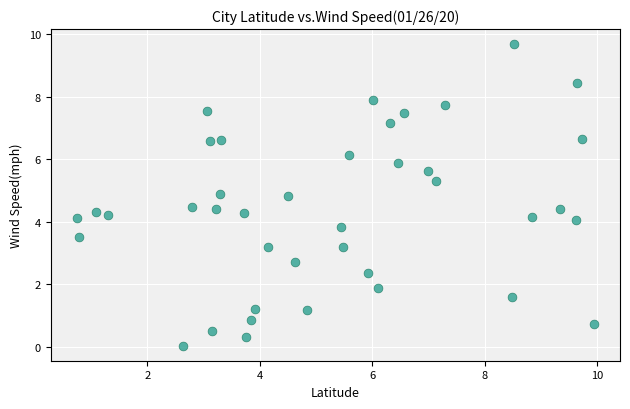

What is the range of X values (max minus min)?

9.2